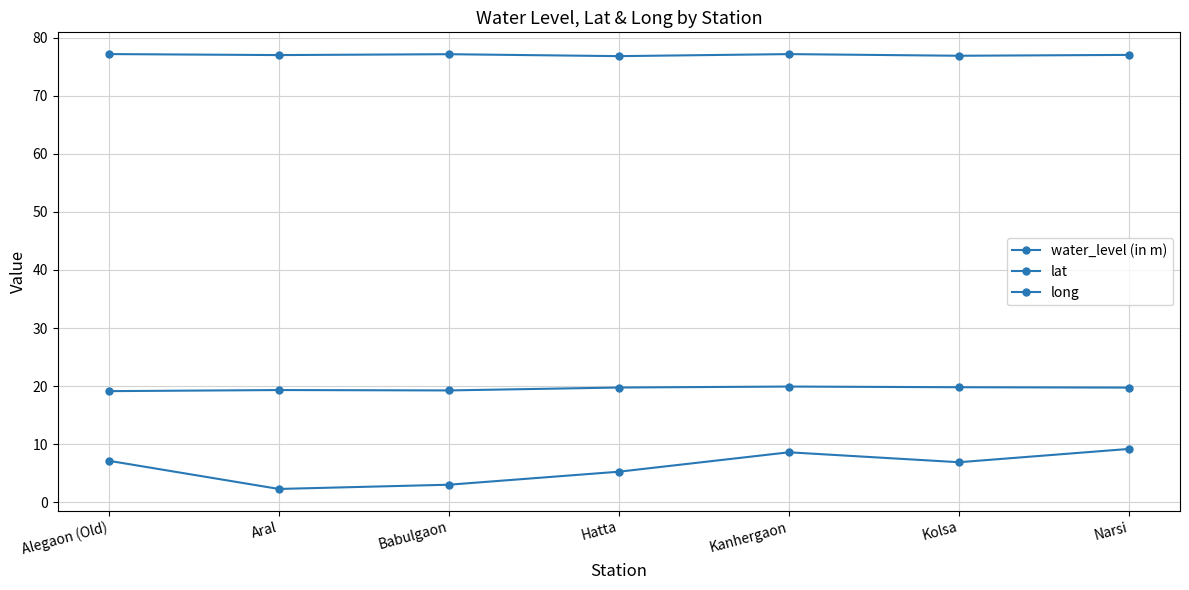

What is the average value of the lat series?

19.6